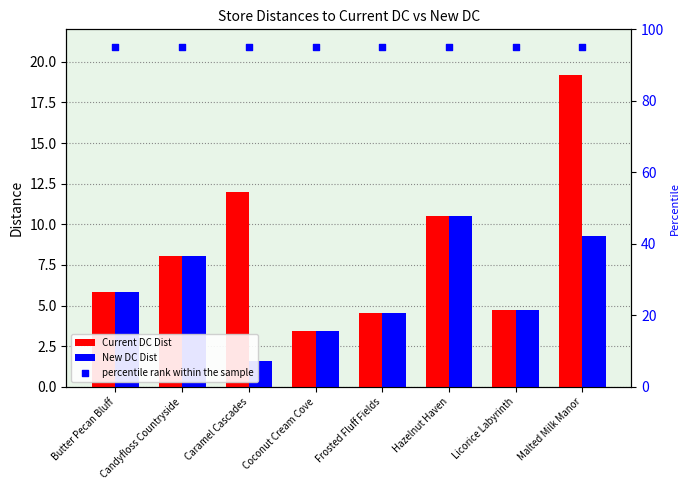

Which series contains the lowest Y value?

New DC Dist